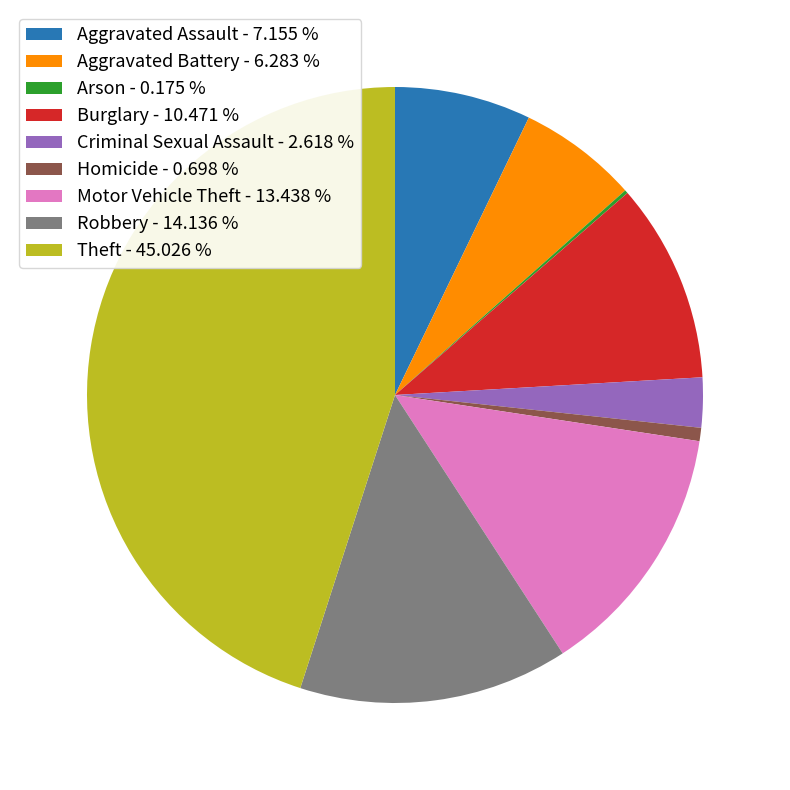

True or false: Criminal Sexual Assault accounts for 3% of the total.

True